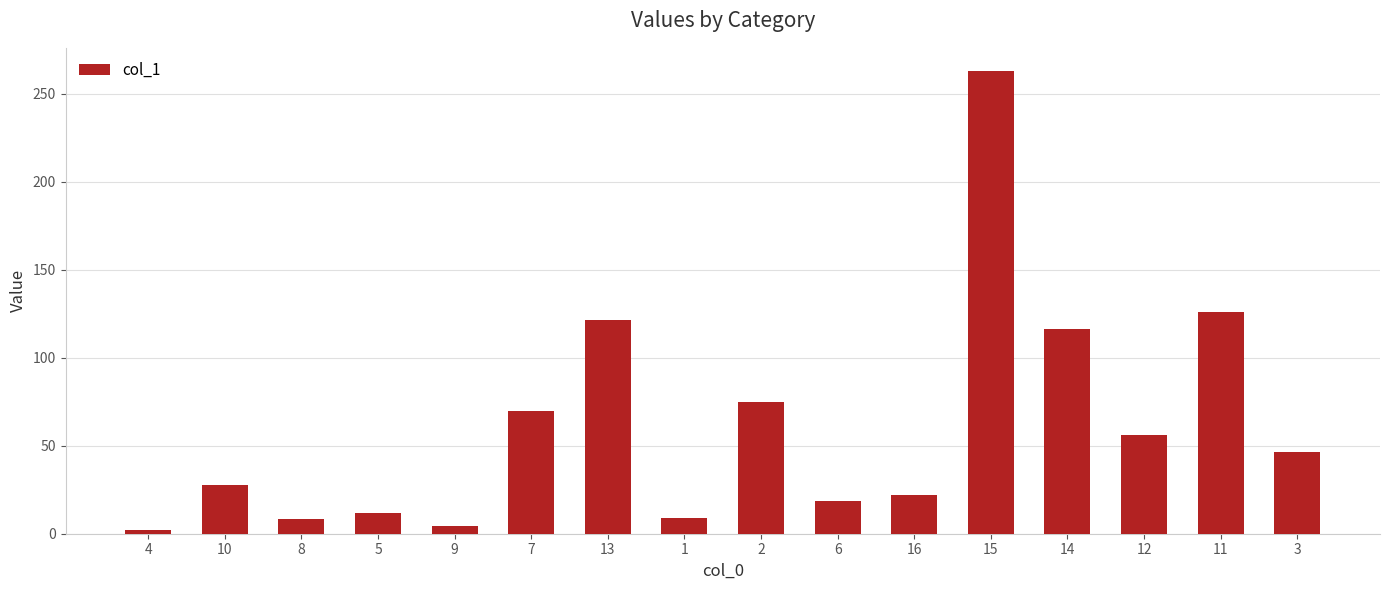

How many values are below 46?

8